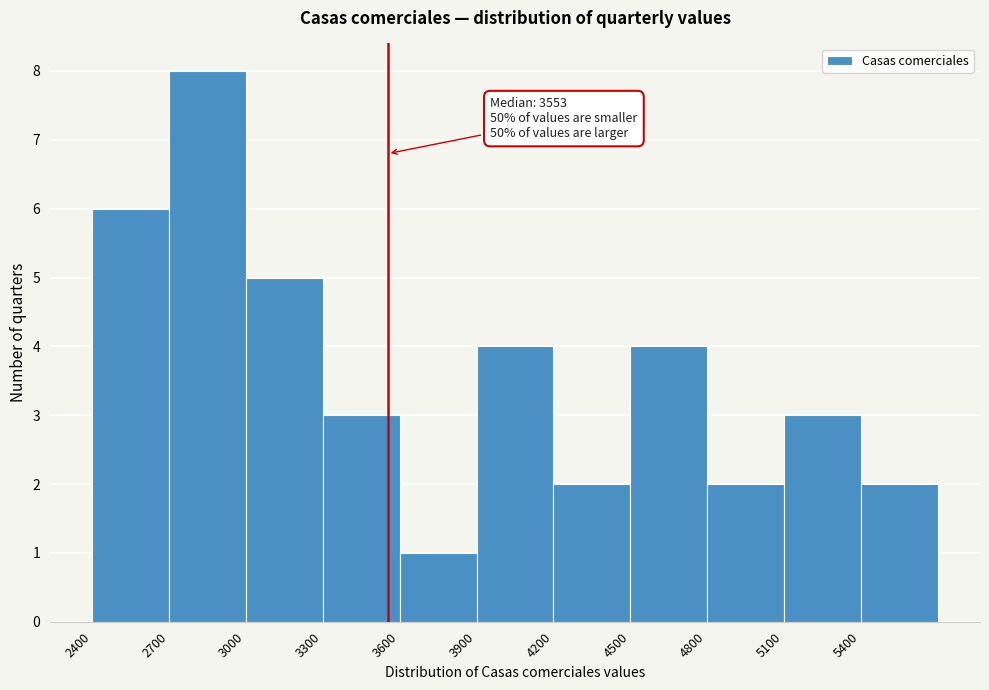

Which range on the x-axis has the tallest bar?

2700 to 3000